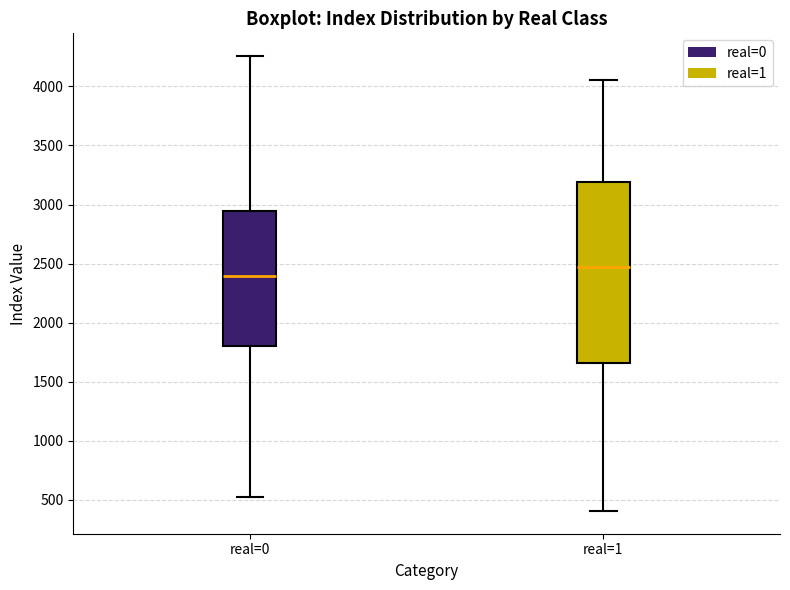

Comparing the boxes themselves (not the whiskers), which one is the tallest?

real=1